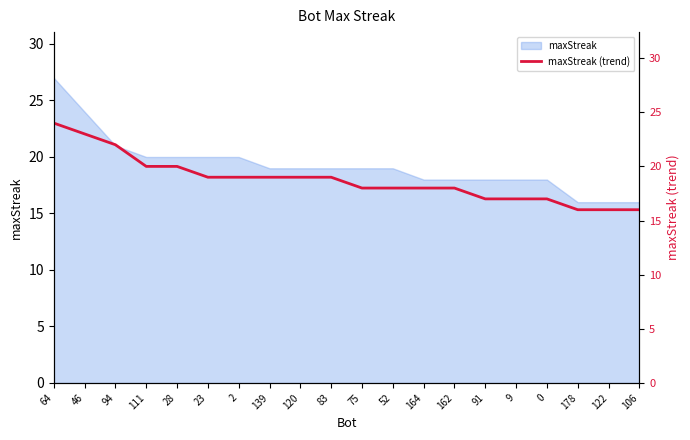

How many values are between 17 and 20?

14